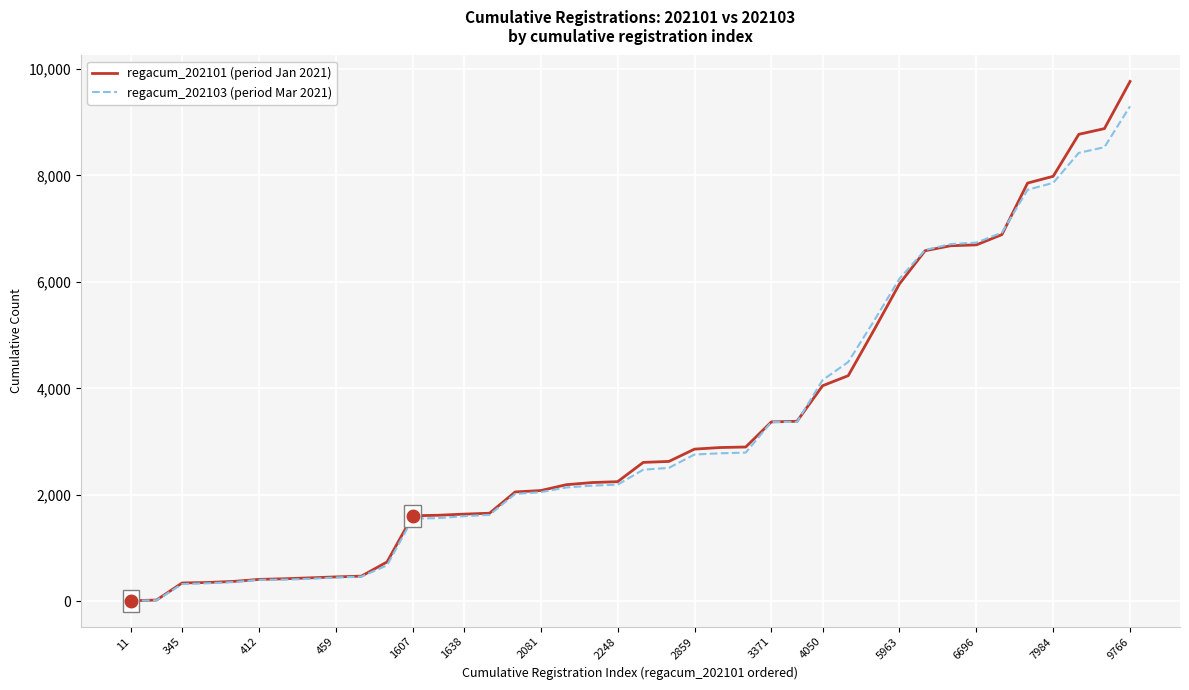

What is the greatest value displayed?

9766